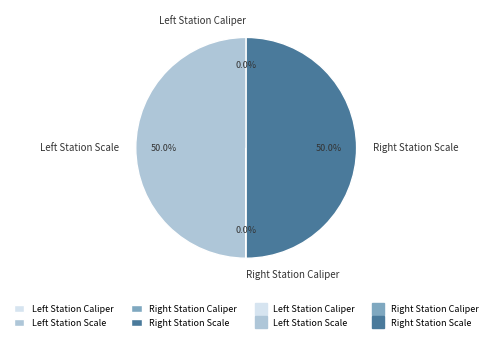

Count the number of slices in the pie.

4